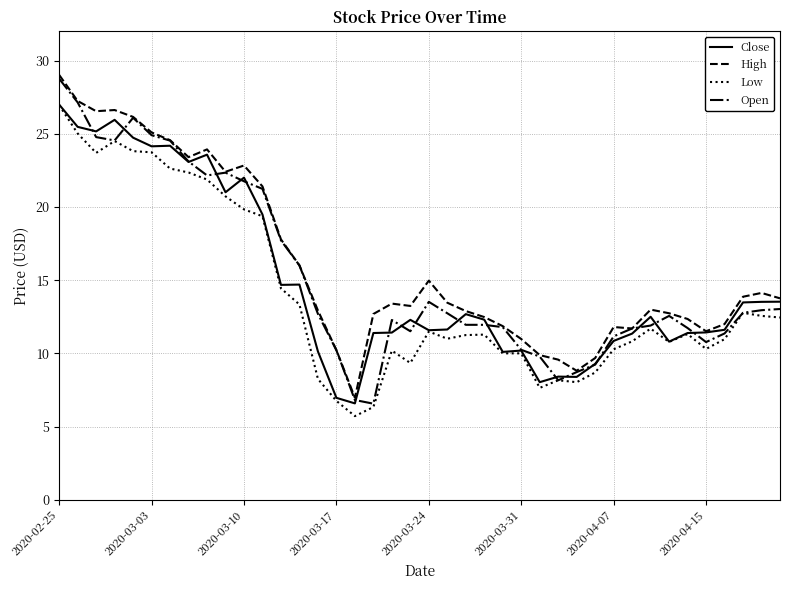

True or false: High and Low cross at least once.

False